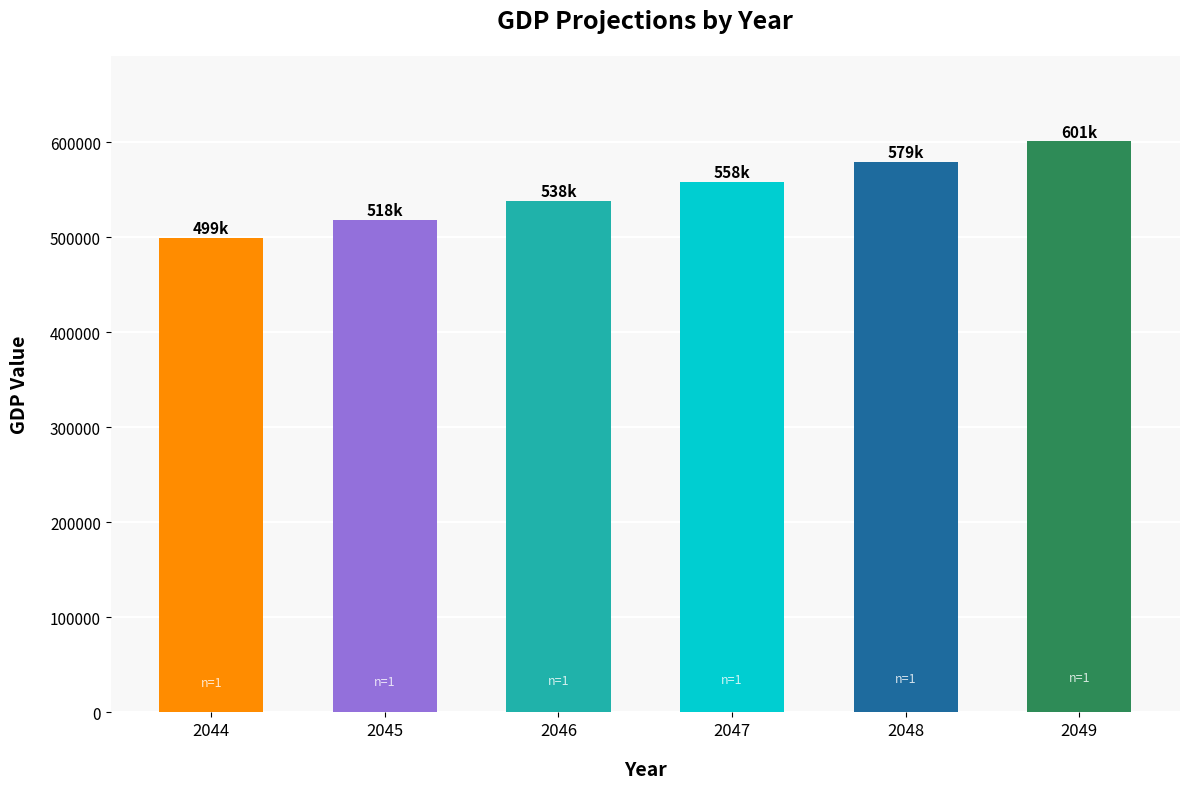

What is the difference between the maximum and minimum values?

101363.0